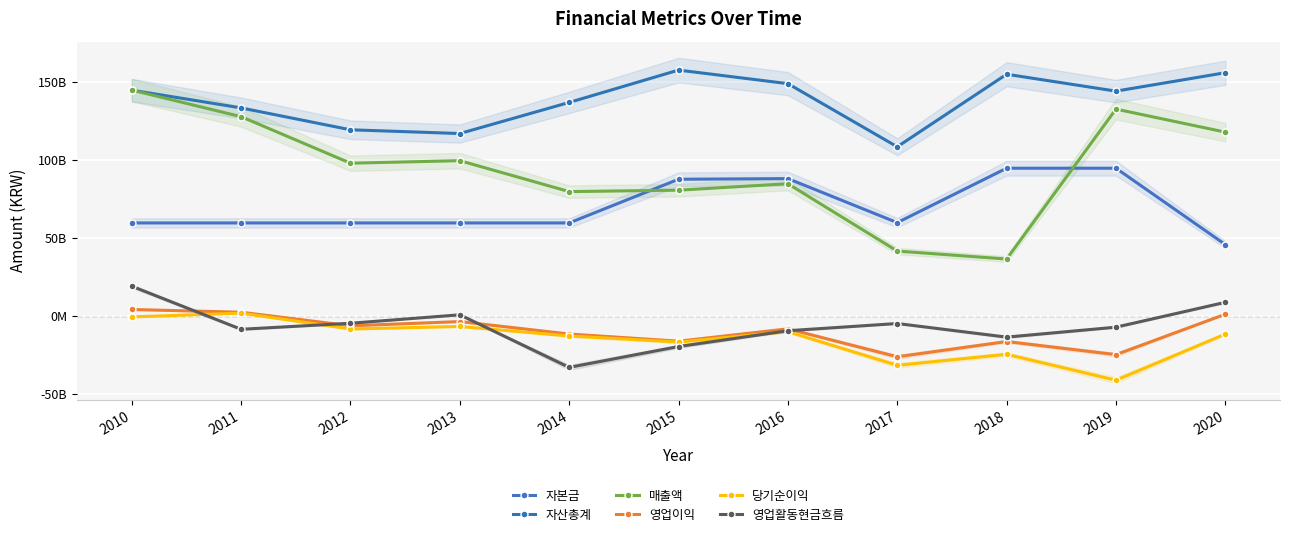

At which category does the chart reach its peak across all series?

2015